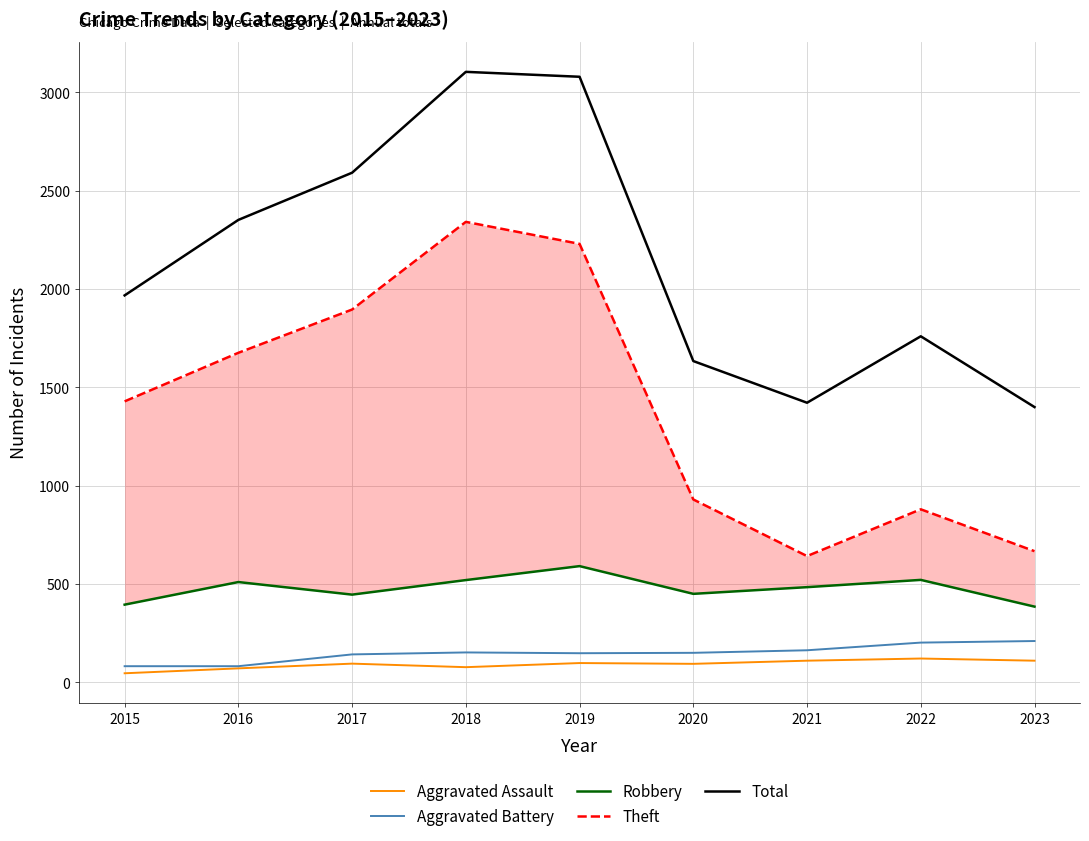

What is the difference between the second highest and second lowest values in the Aggravated Assault series?

39